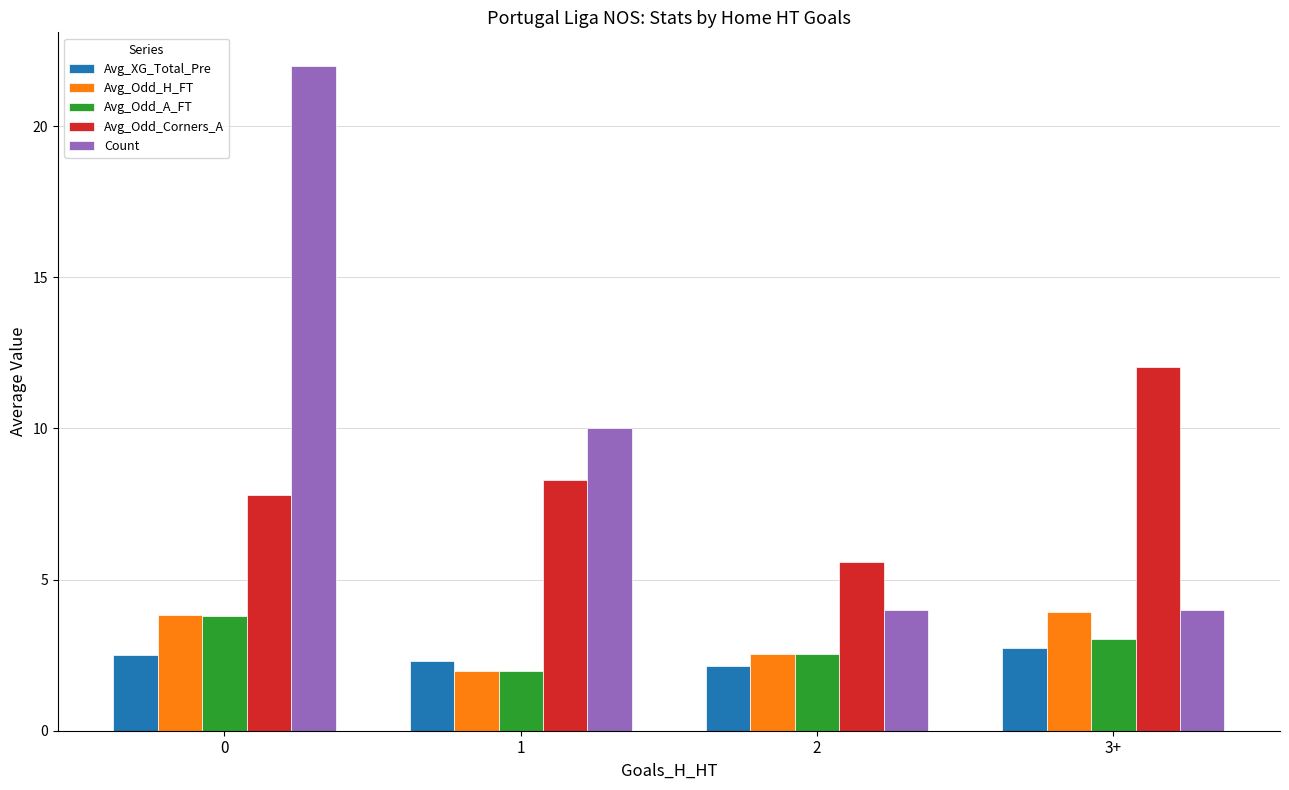

What is the sum of the Avg_XG_Total_Pre values at 1 and 2?

4.4